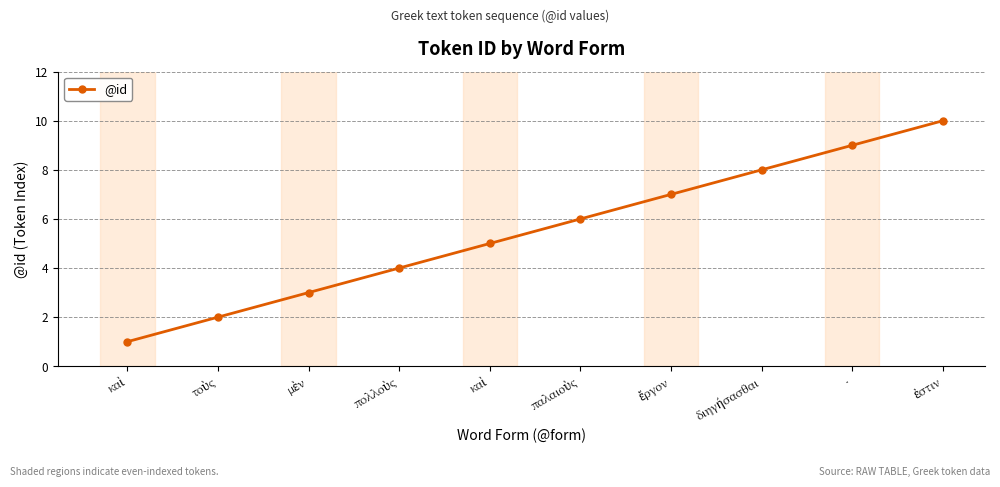

List the labels in order of value, smallest first.

καὶ, τοὺς, μὲν, πολλοὺς, καὶ, παλαιοὺς, ἔργον, διηγήσασθαι, ·, ἐστιν